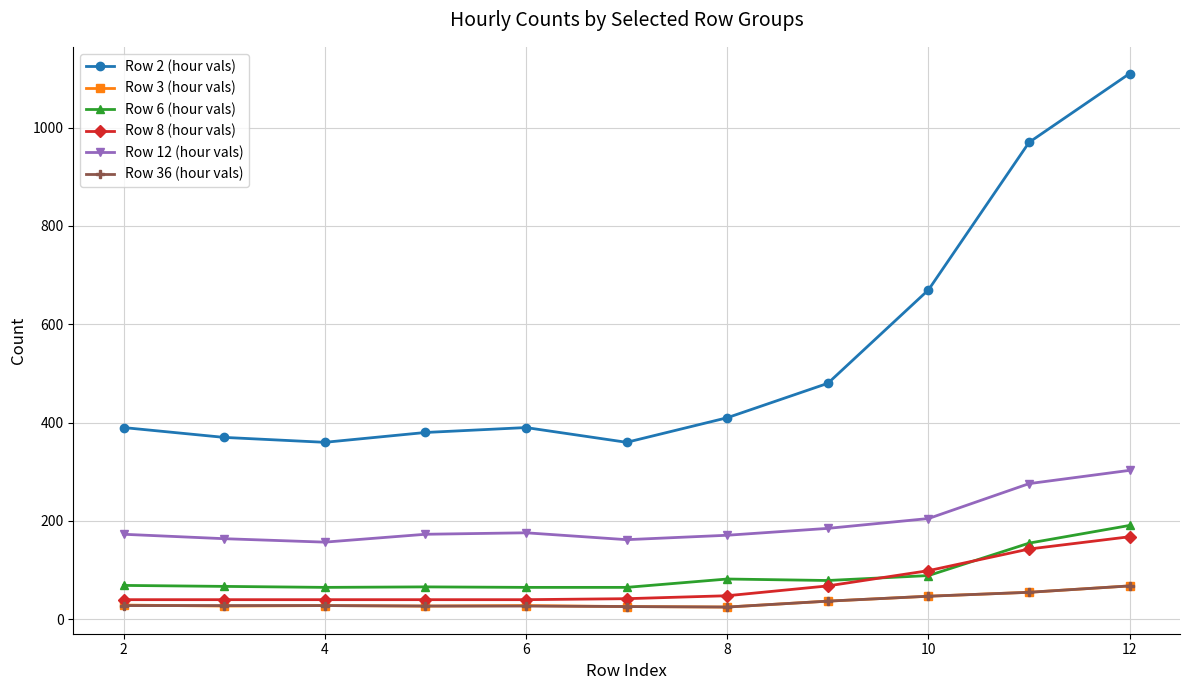

Which series has the largest total across all categories?

Row 2 (hour vals)